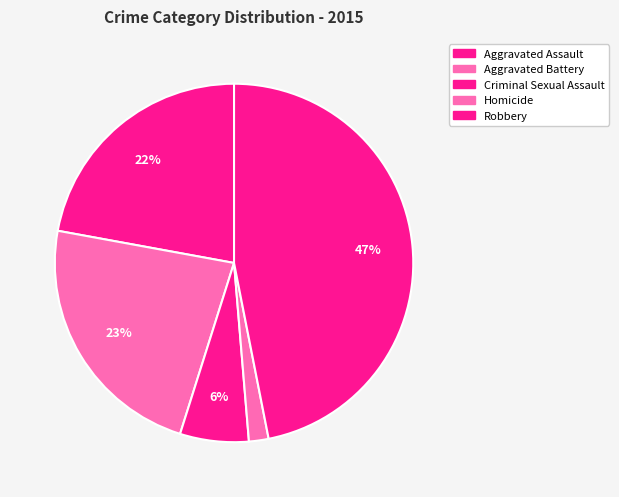

How many segments does this pie chart have?

5